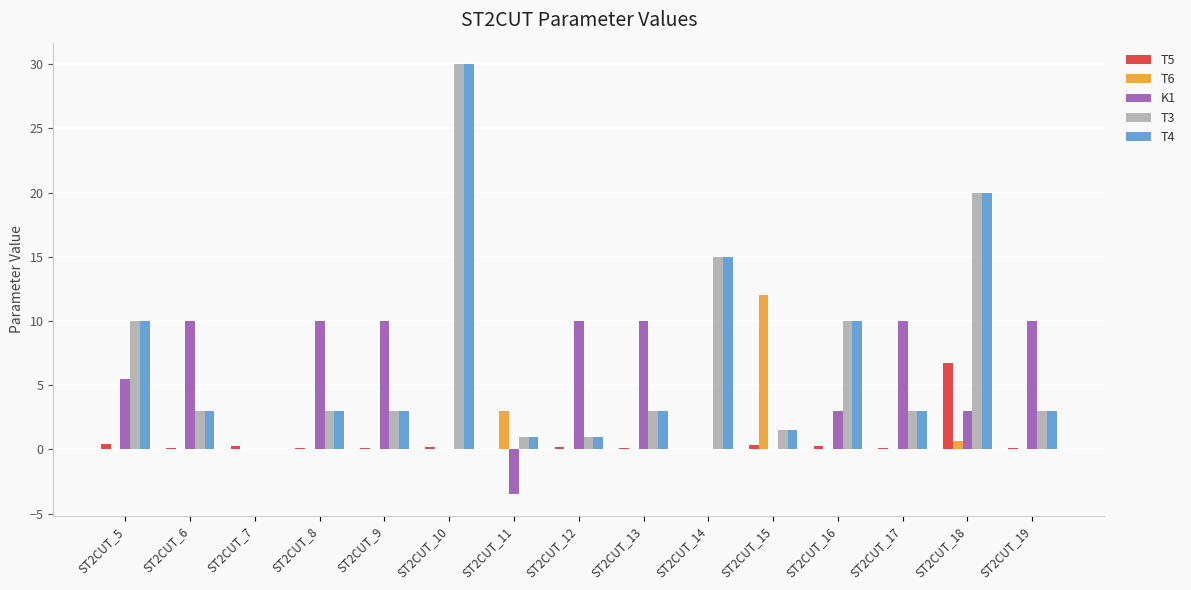

Is it true that K1 equals 8.0 at ST2CUT_10?

False